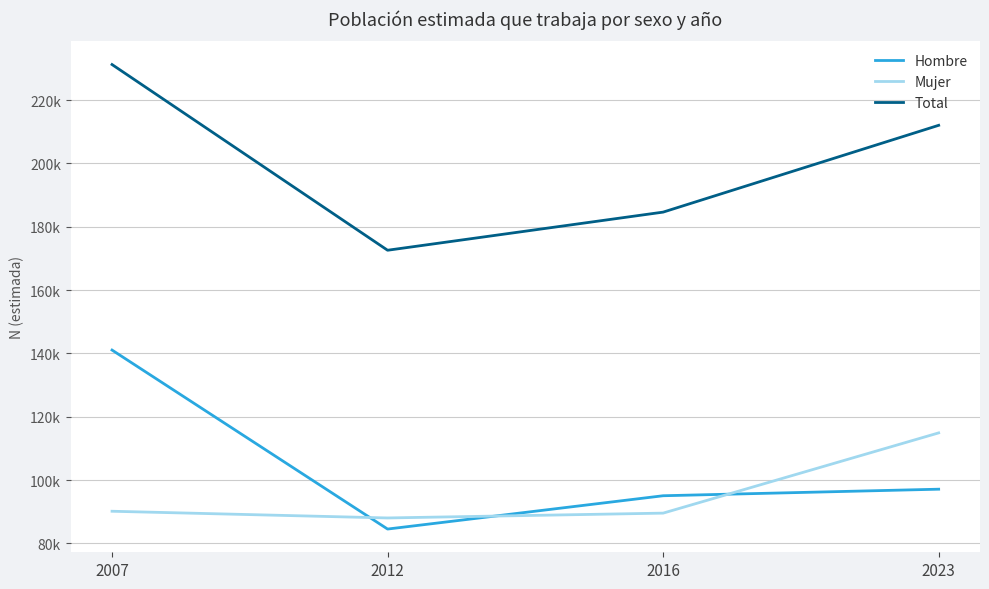

Between 2012 and 2023, which series saw the biggest shift?

Total